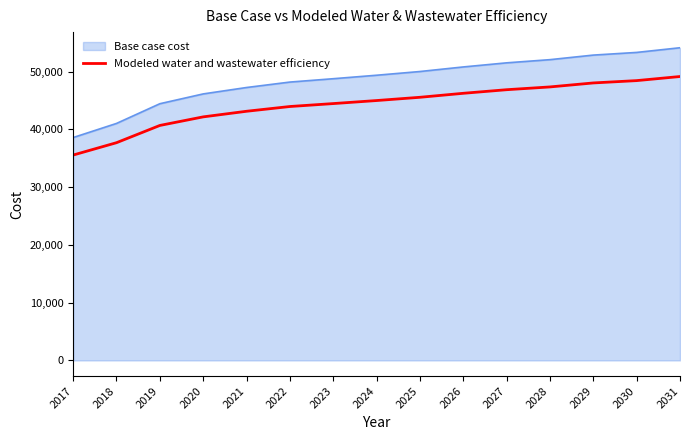

List the series in order of their overall mean, highest first.

Base case cost, Modeled water and wastewater efficiency